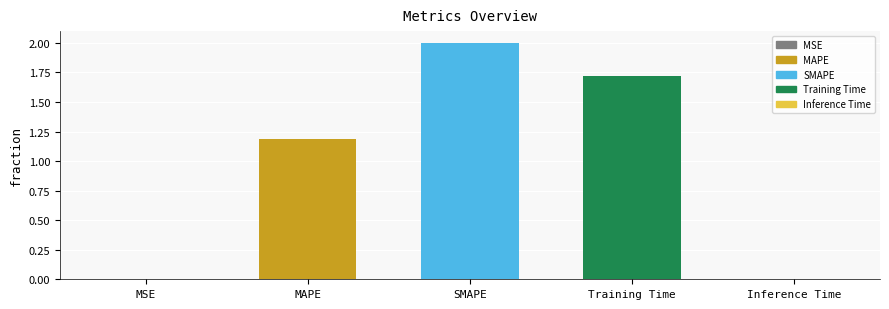

Rank the categories by value from lowest to highest.

MSE, Inference Time, MAPE, Training Time, SMAPE